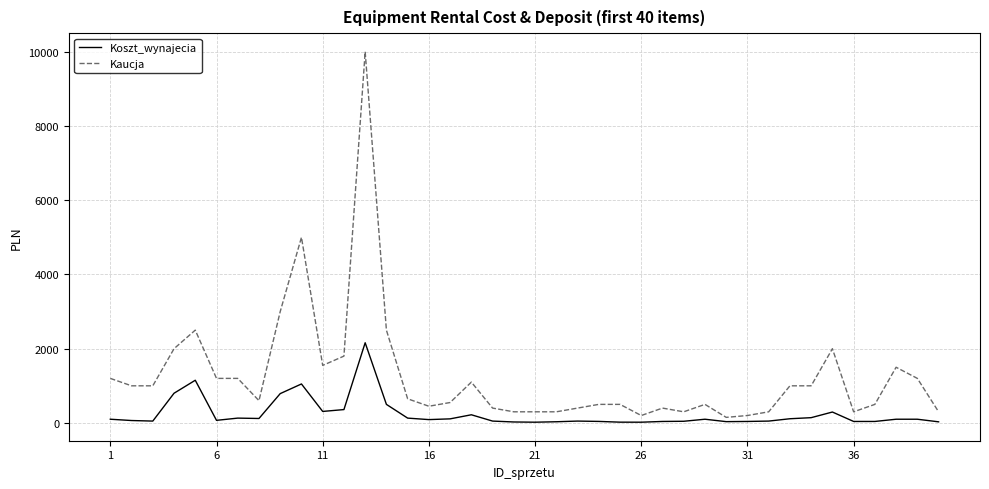

Which series has the widest spread of values?

Kaucja